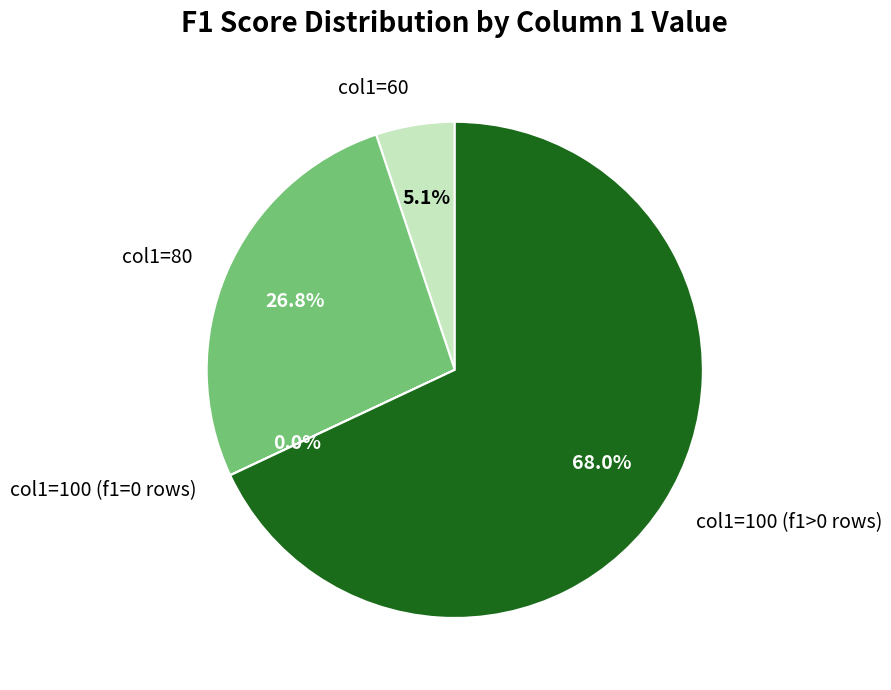

What percentage do col1=100 (f1>0 rows) and col1=80 together represent?

94.9%